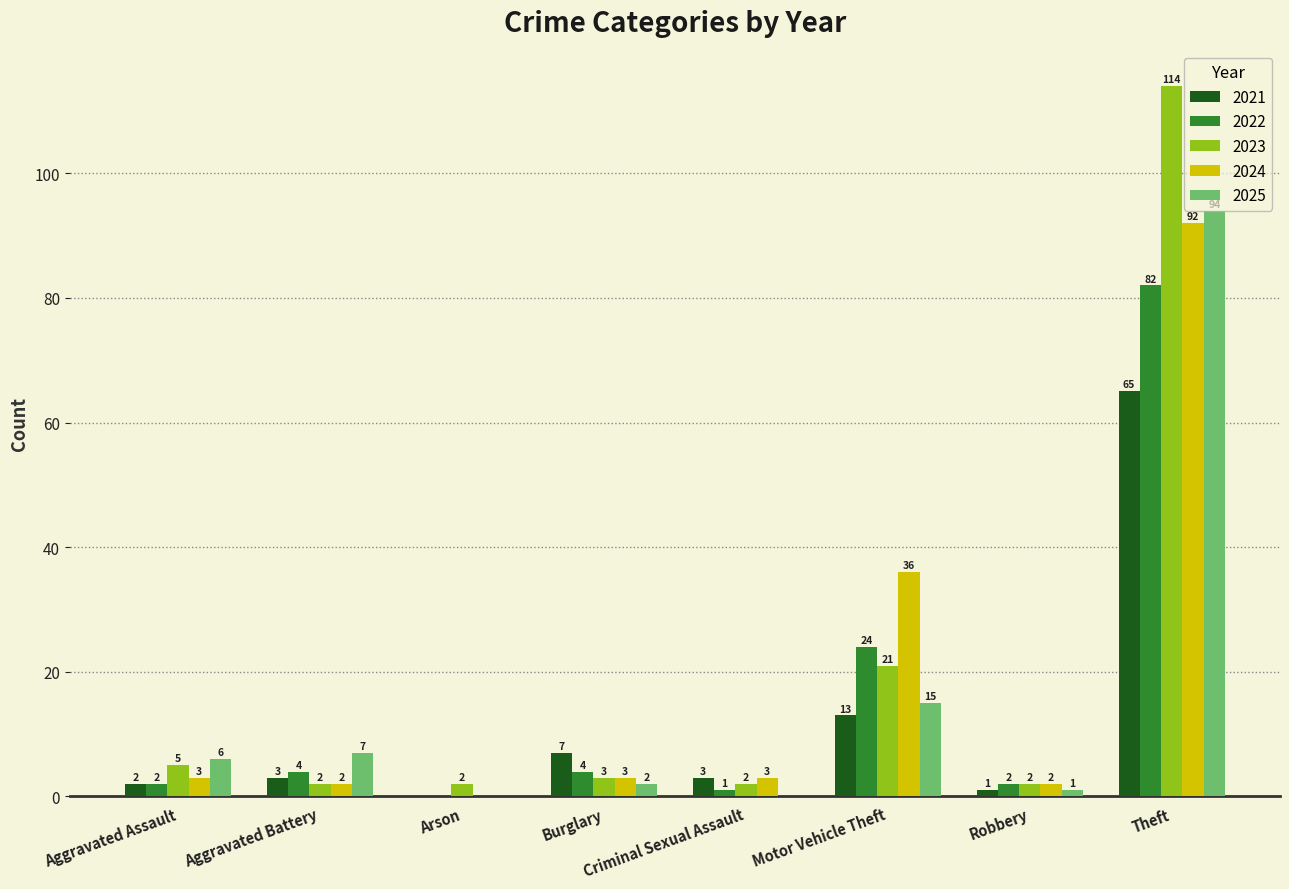

True or false: 2022 has a value of 1 at Criminal Sexual Assault.

True